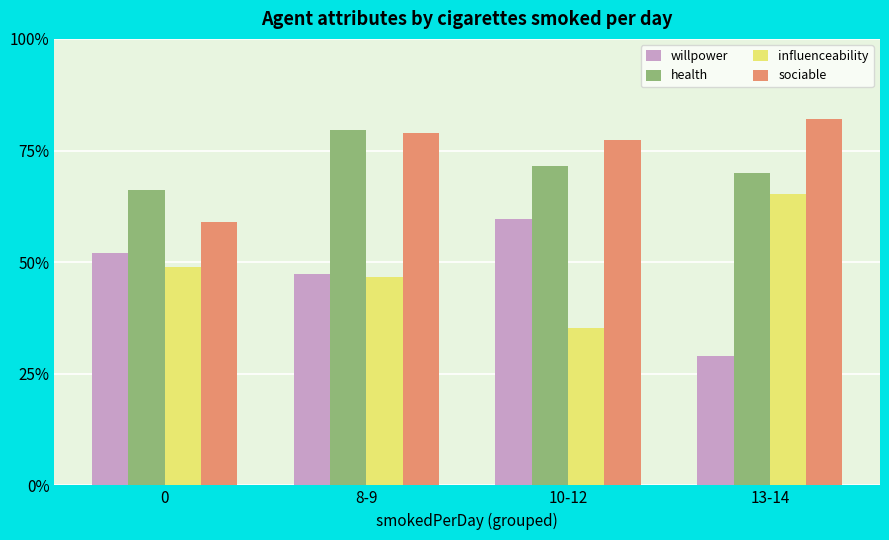

Does the chart contain stacked bars?

No